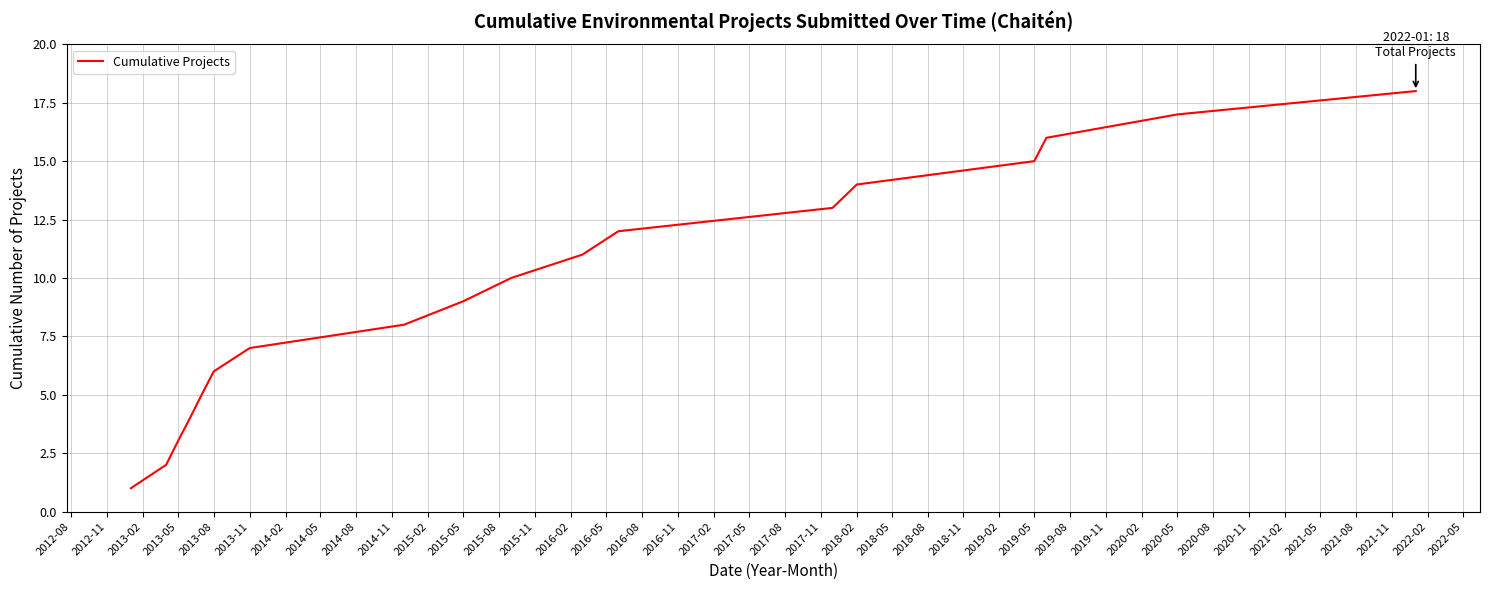

What is the difference between the maximum and minimum values?

17